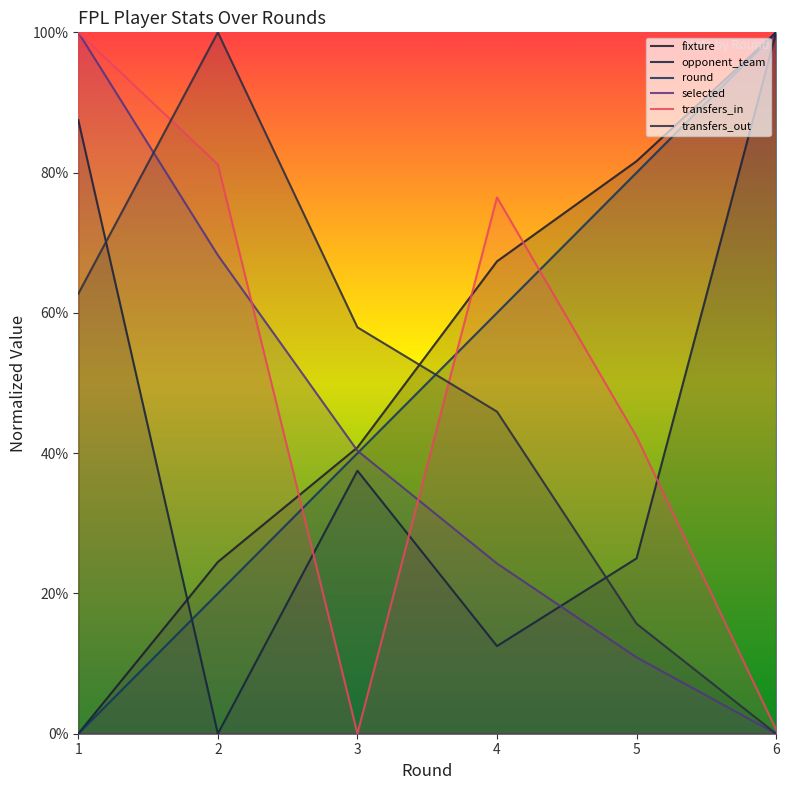

How many data points does each series have?

6